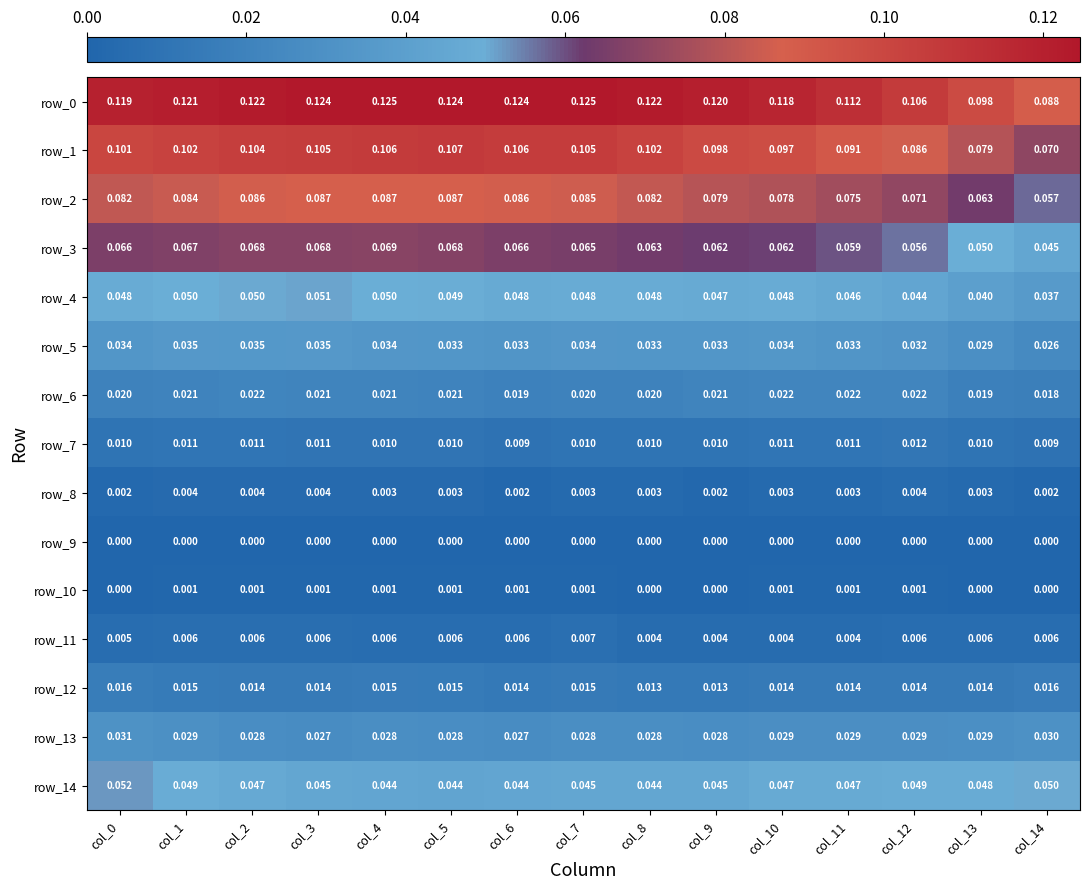

How many series are shown in this chart?

15